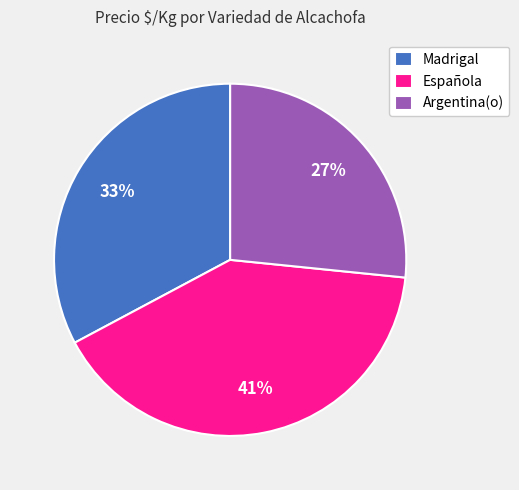

Is it true that Española is 41% of the pie?

True